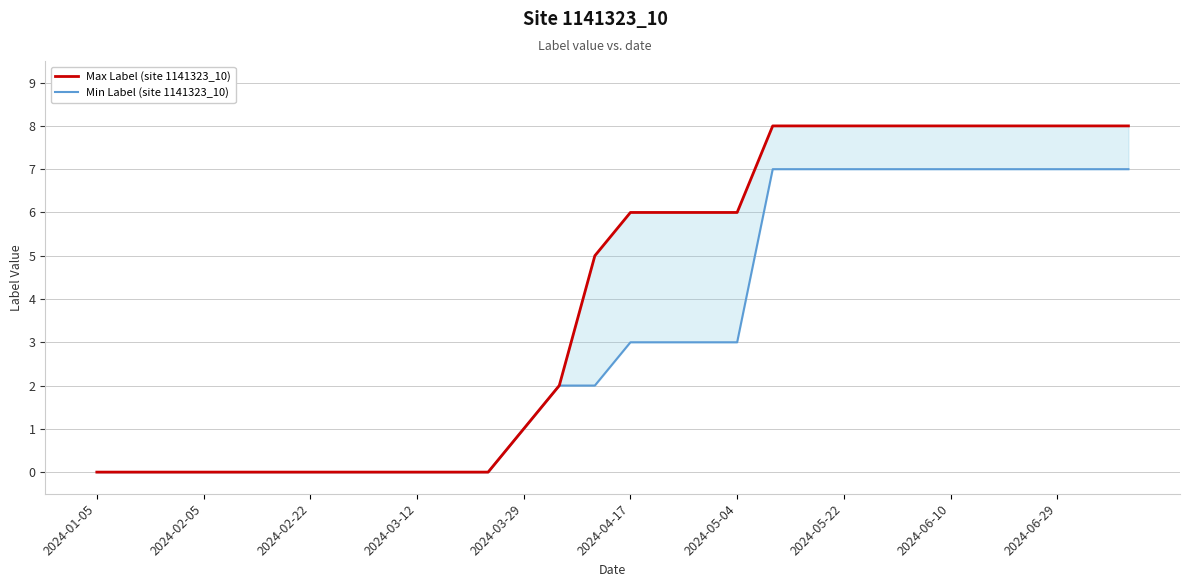

True or false: Max Label (site 1141323_10) and Min Label (site 1141323_10) cross at least once.

False